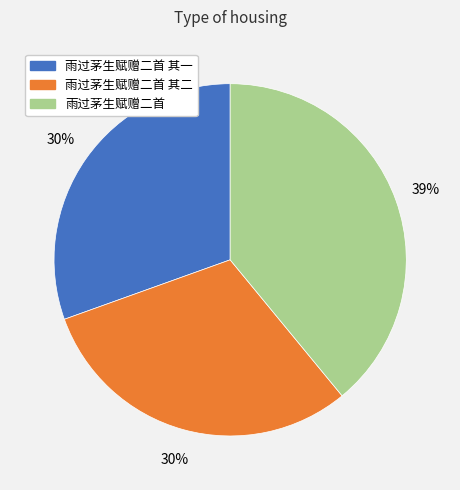

To the nearest percent, what is the difference between the 雨过茅生赋赠二首 and 雨过茅生赋赠二首 其二 slice percentages?

9%